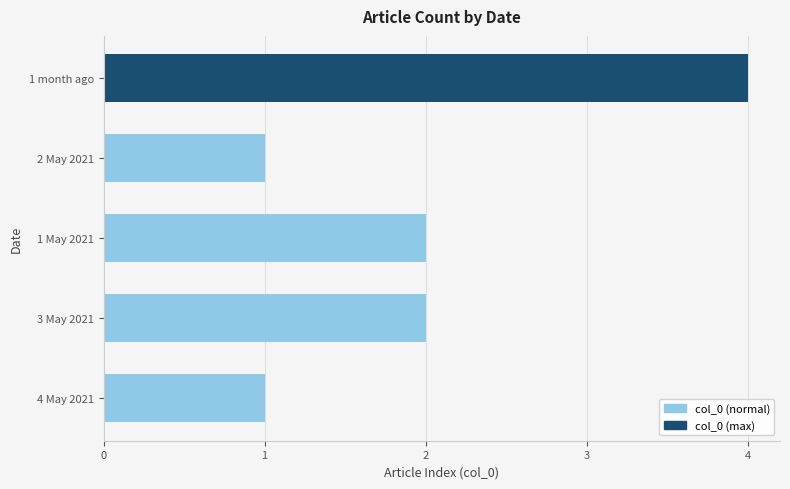

Does the chart contain any negative values?

No